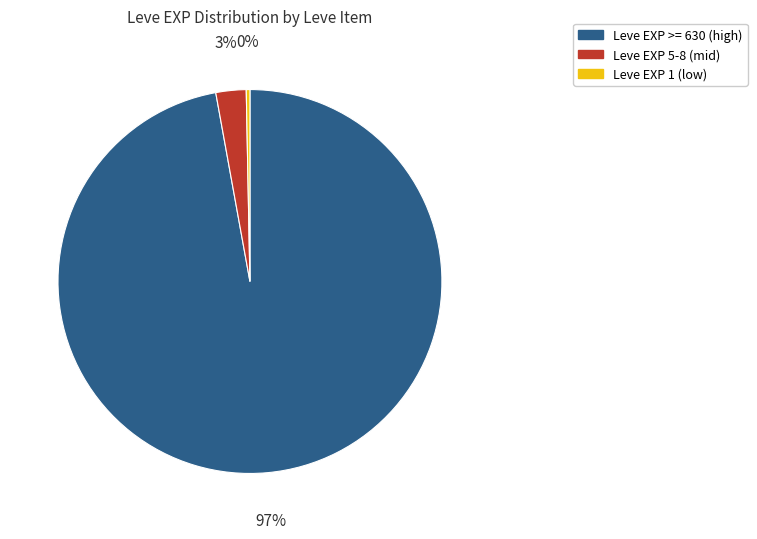

What is the largest slice in the pie chart?

Leve EXP >= 630 (high)